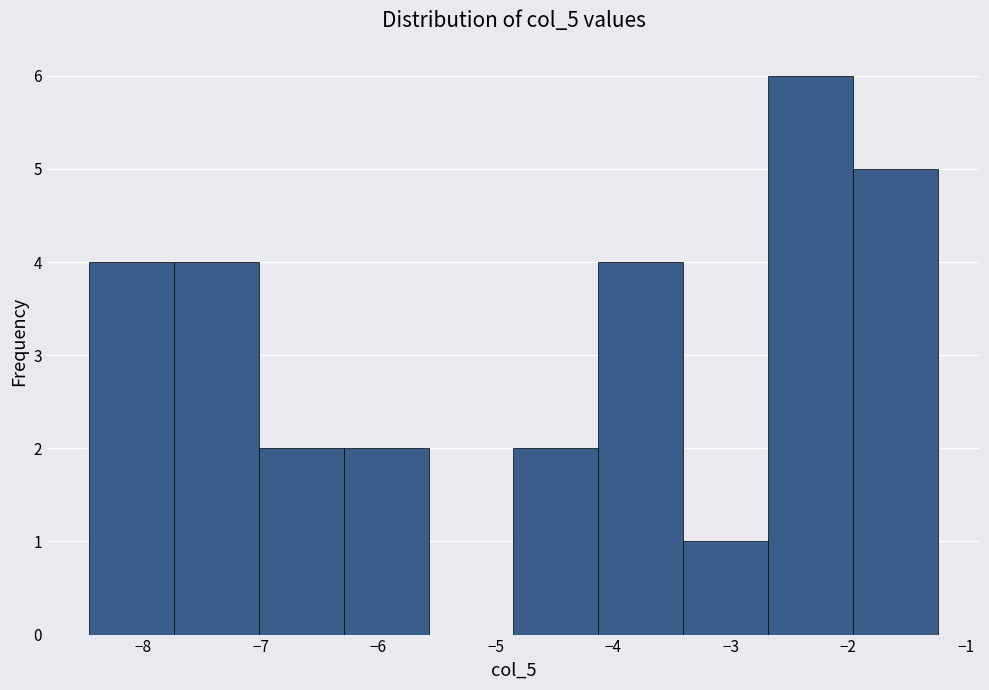

Reading left to right, list every bar in this chart as the range it spans on the x-axis followed by its height. Neither the bar edges nor the heights are printed on the chart, so give them approximately, as read against the axes.

-8.5 to -7.7: 4
-7.7 to -7.0: 4
-7.0 to -6.3: 2
-6.3 to -5.6: 2
-5.6 to -4.8: 0
-4.8 to -4.1: 2
-4.1 to -3.4: 4
-3.4 to -2.7: 1
-2.7 to -2.0: 6
-2.0 to -1.2: 5